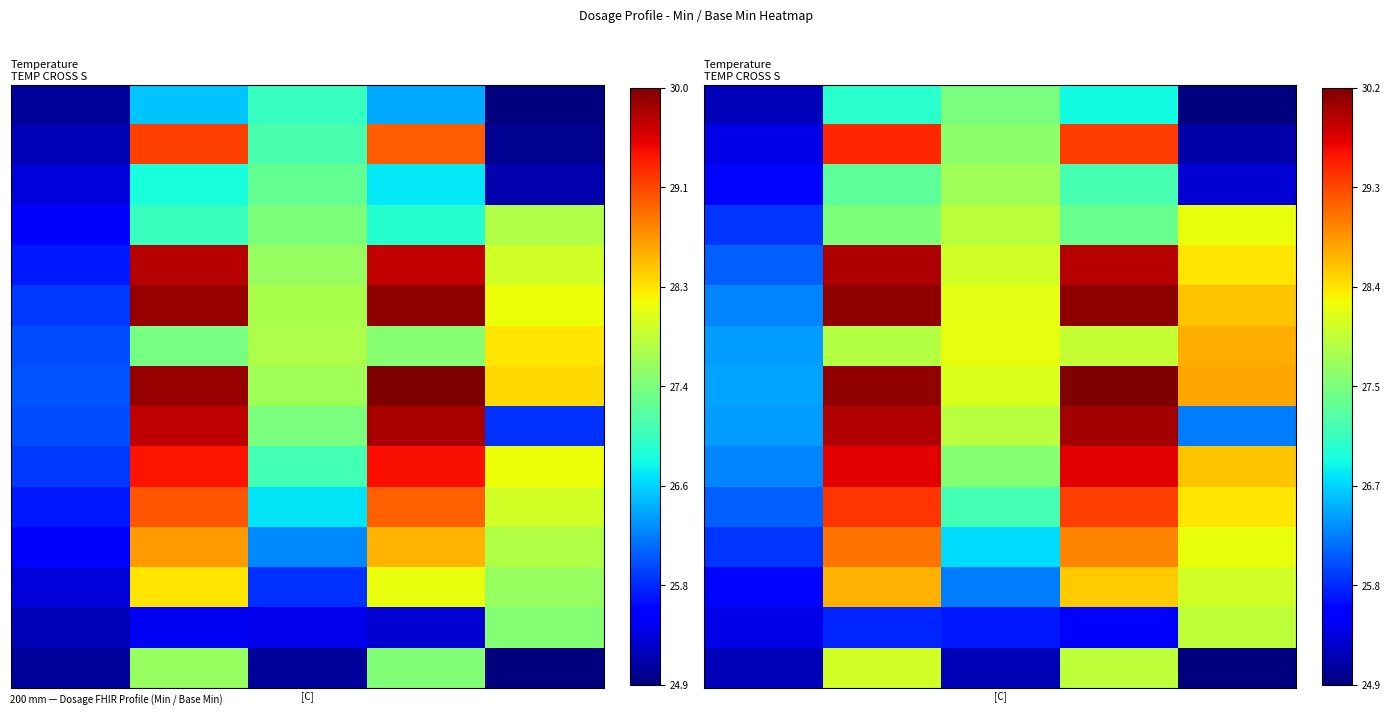

At which category is the sum across all series the highest?

1